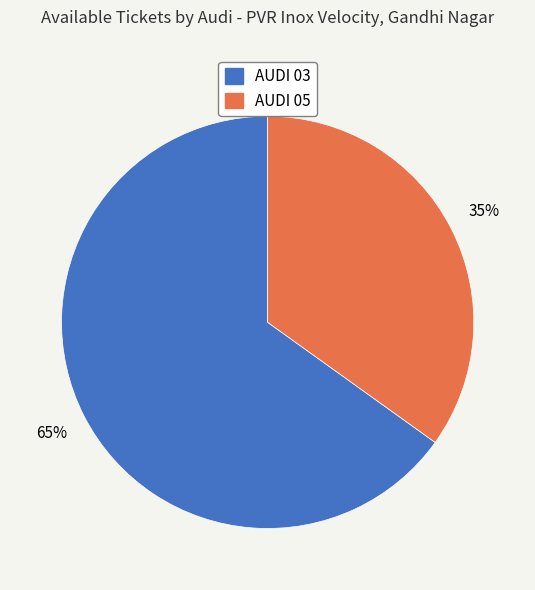

How many slices are in this pie chart?

2